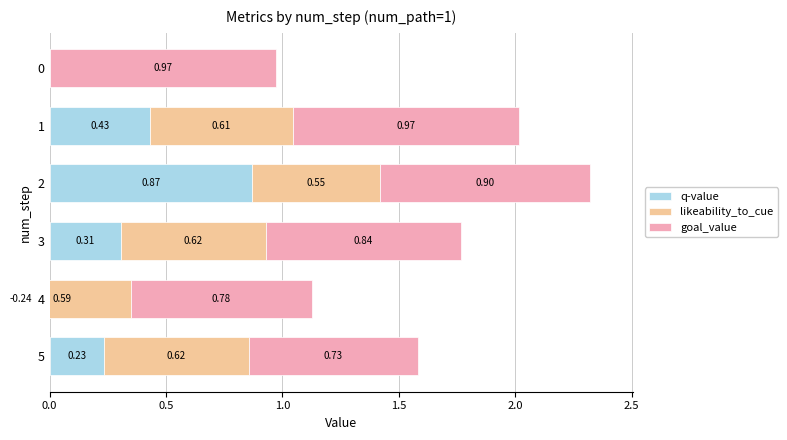

Reading left to right, extract all data points from this chart.

q-value: 0.0	0.4	0.9	0.3	-0.2	0.2
likeability_to_cue: 0.0	0.6	0.6	0.6	0.6	0.6
goal_value: 1.0	1.0	0.9	0.8	0.8	0.7